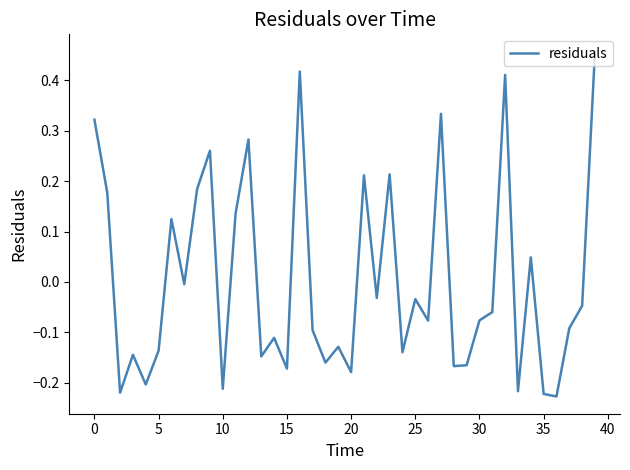

How many lines are shown in the chart?

1